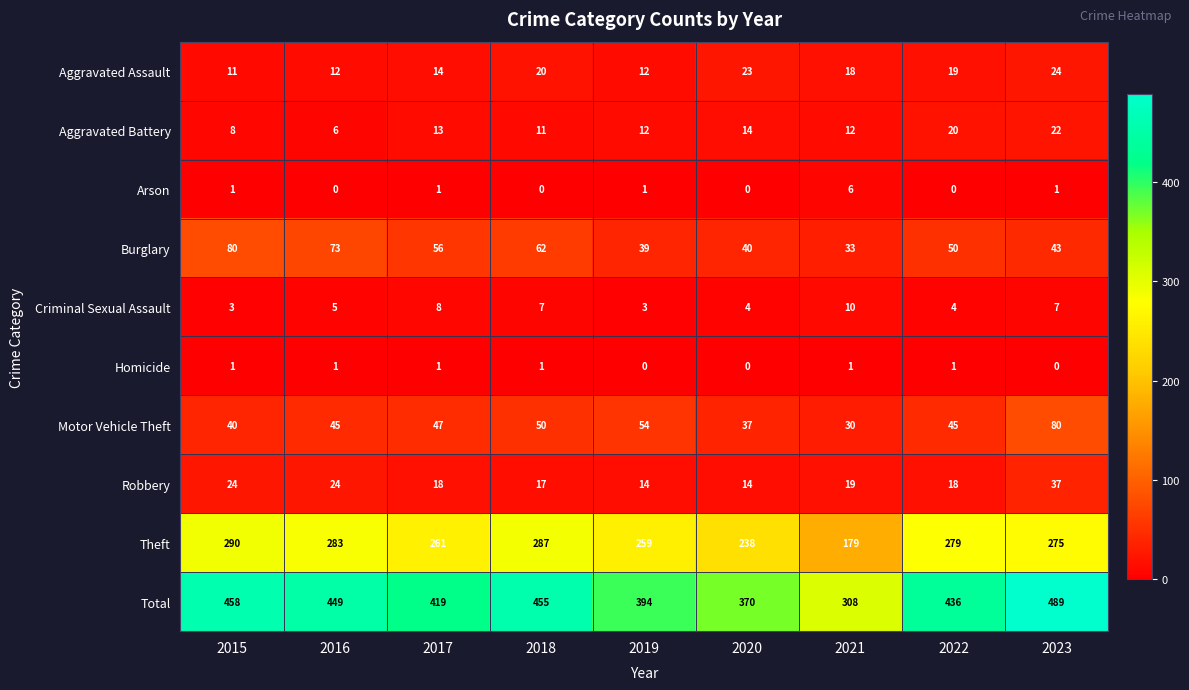

Which label corresponds to the largest value in the chart?

2023